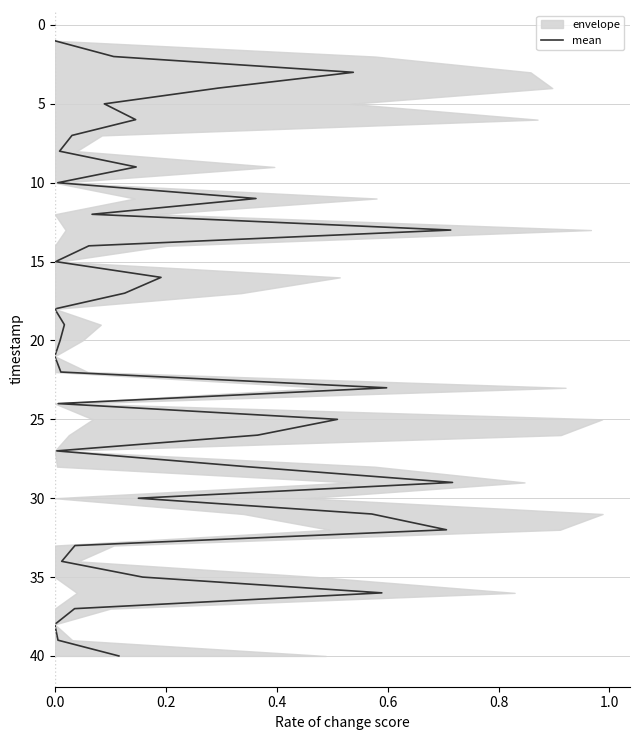

The value at 39 is 18. True or false?

False